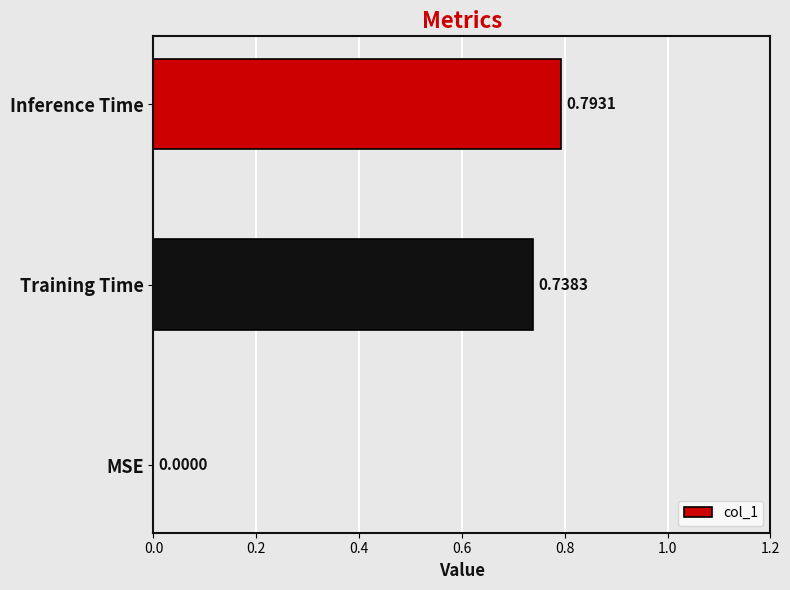

What is the sum of all values?

1.5